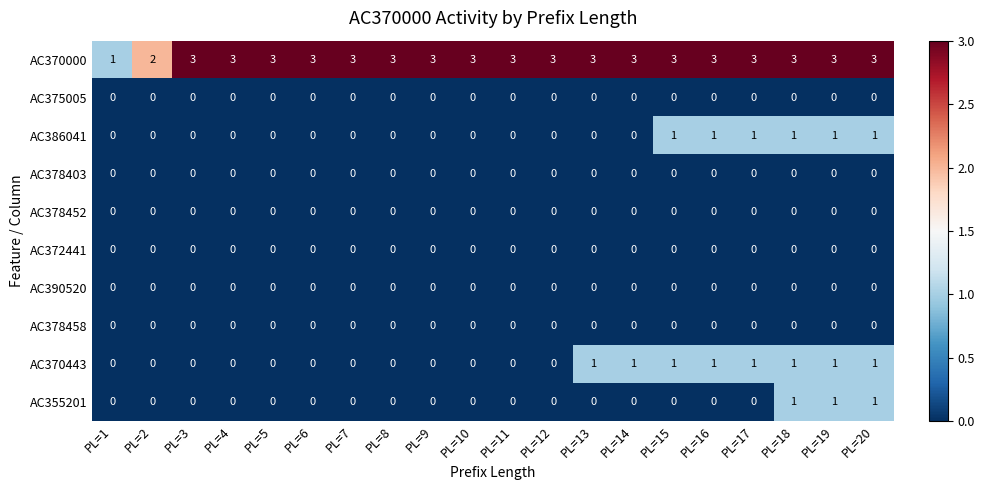

How many AC355201 values are between 0 and 1?

20